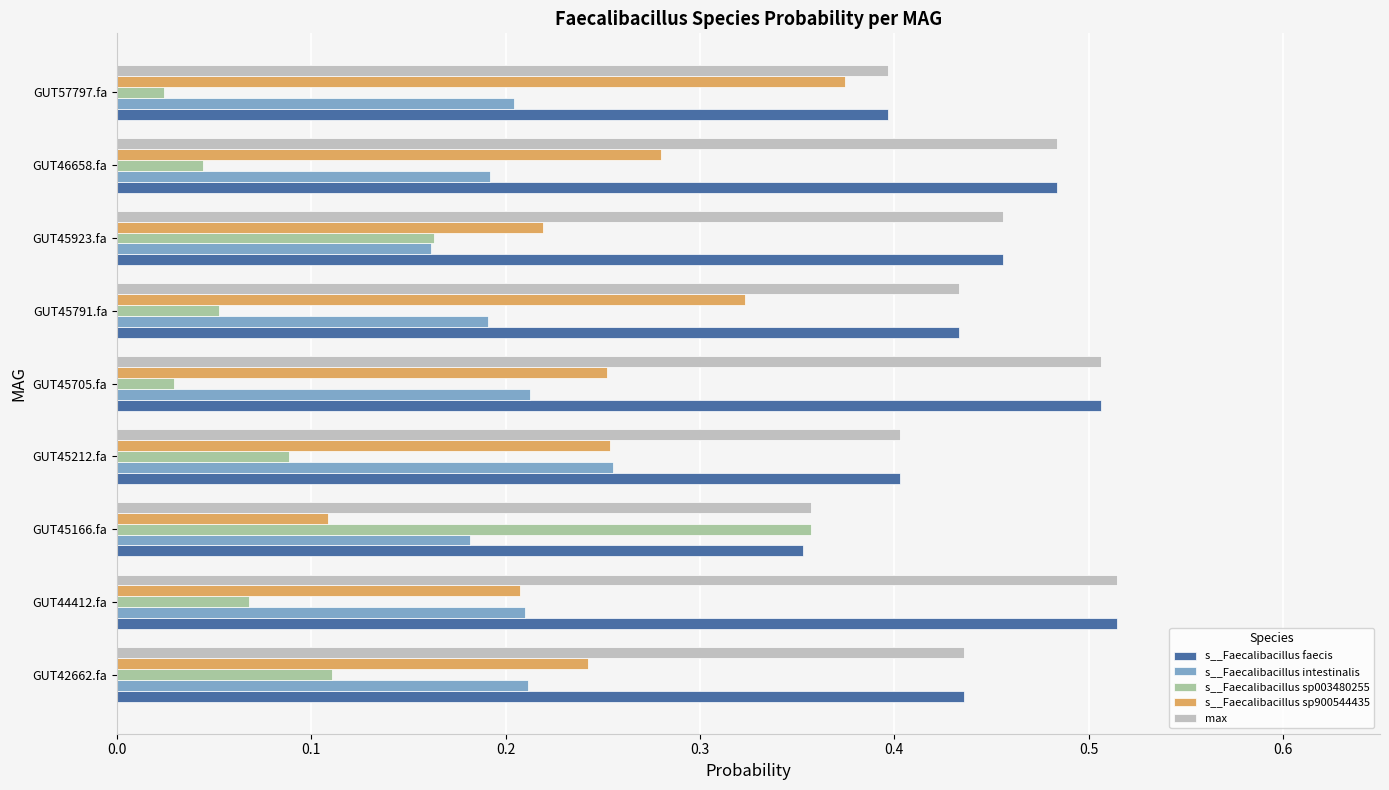

What are all the series names shown in the legend?

s__Faecalibacillus faecis, s__Faecalibacillus intestinalis, s__Faecalibacillus sp003480255, s__Faecalibacillus sp900544435, max